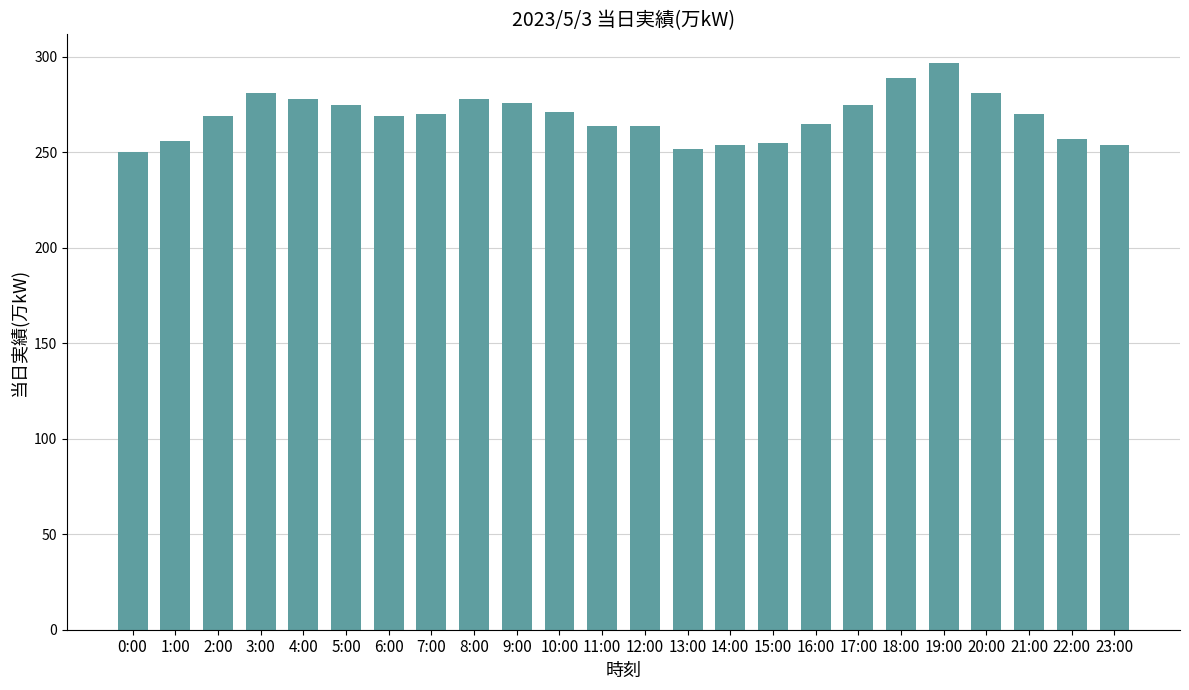

What is the label of the 14th bar from the right?

10:00